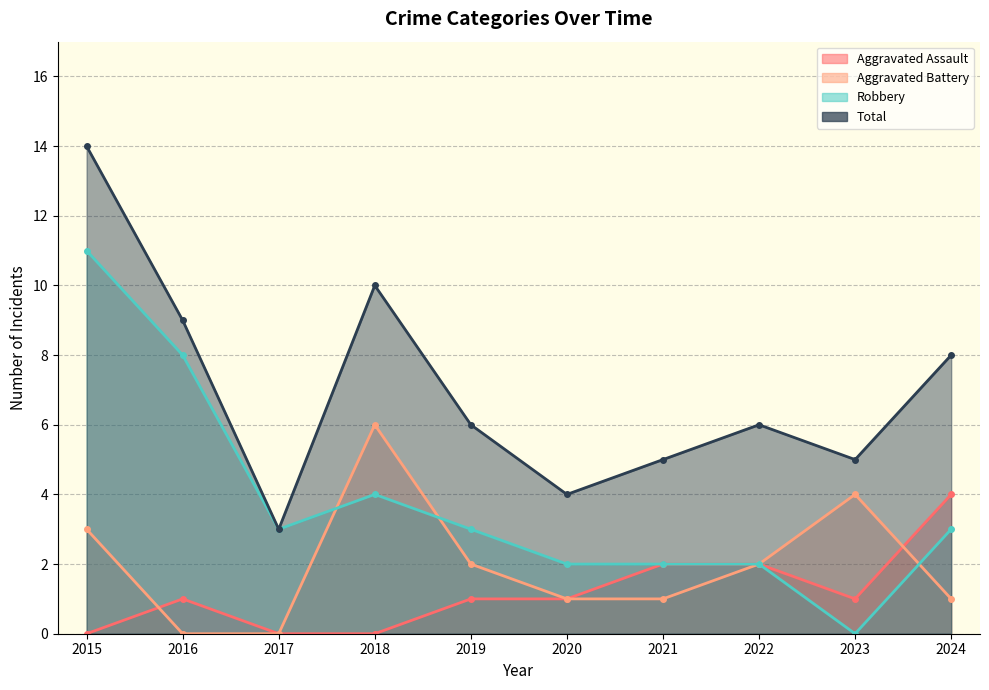

How many lines are shown in the chart?

4